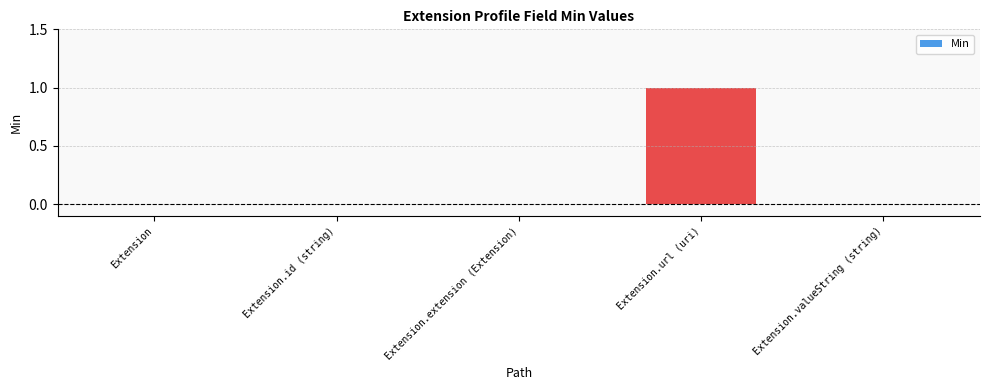

The value at Extension.url (uri) is 0. True or false?

False